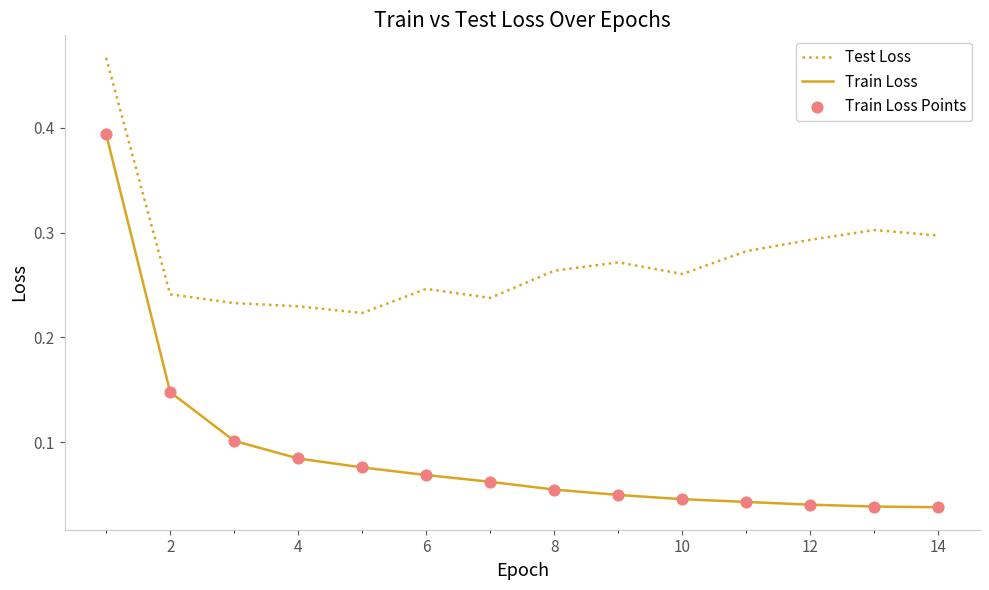

At how many categories does at least one series exceed 0?

14